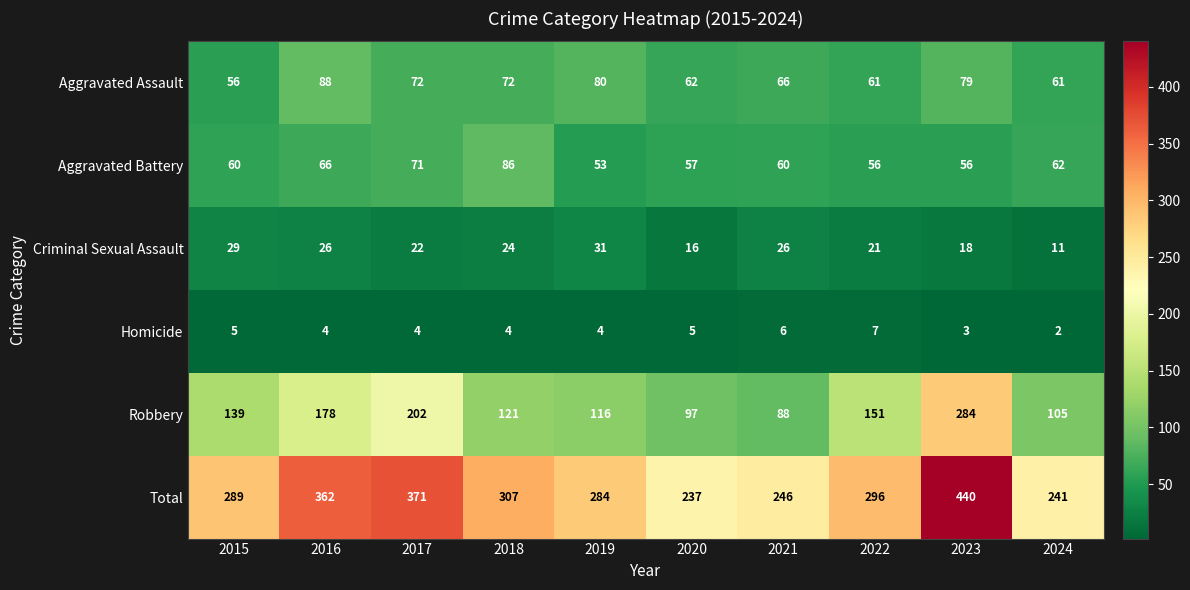

Rank the series at 2018 from highest to lowest value.

Total, Robbery, Aggravated Battery, Aggravated Assault, Criminal Sexual Assault, Homicide